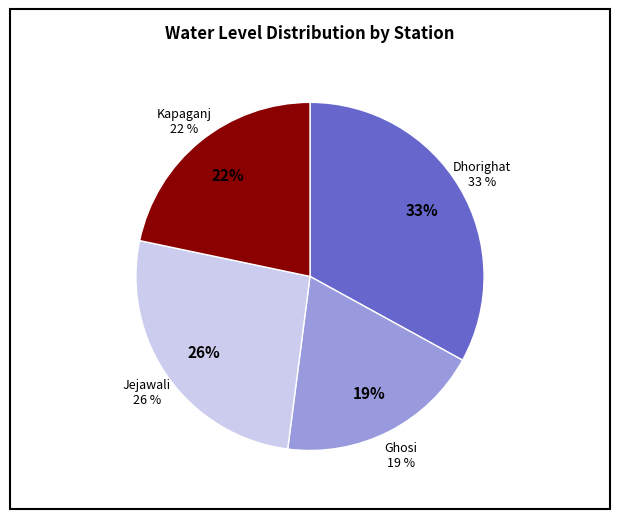

What is the total percentage of Kapaganj and Dhorighat?

54.7%